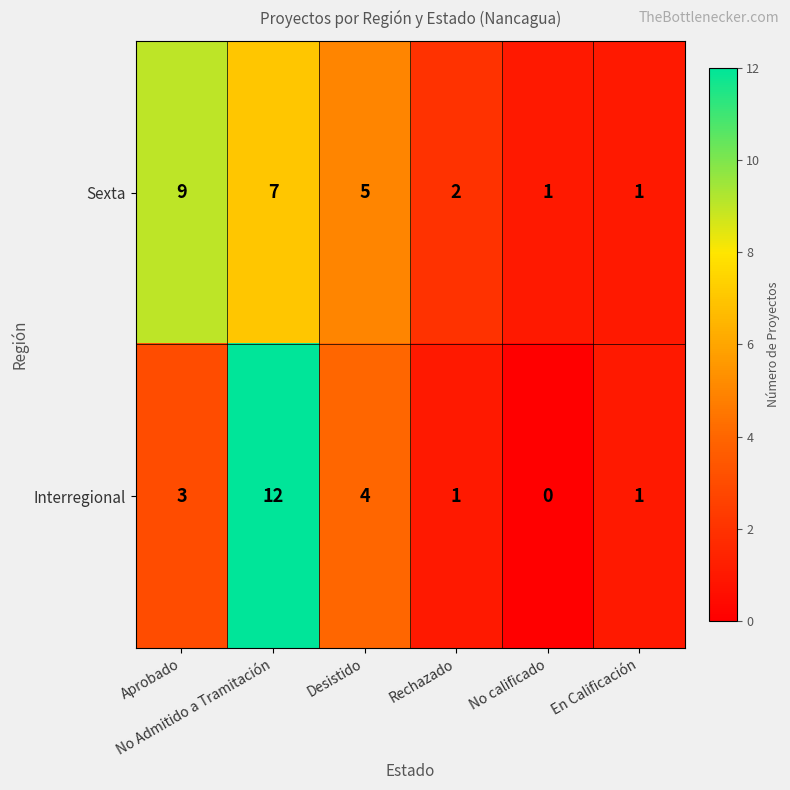

What is the difference between the second highest and minimum values in the Interregional series?

4